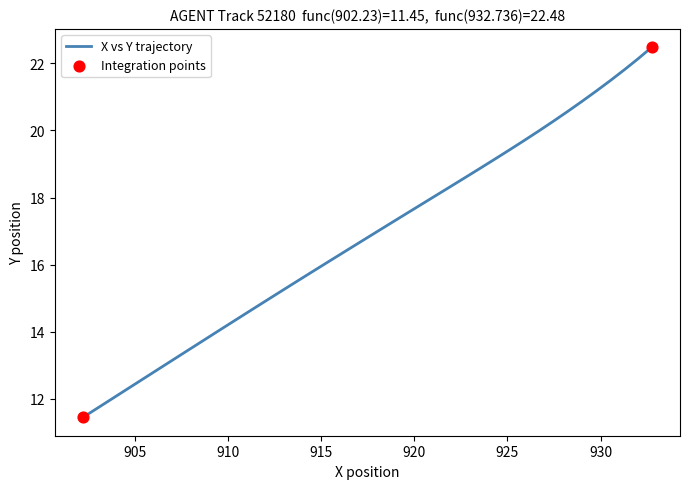

What is the maximum value shown in the chart?

22.5